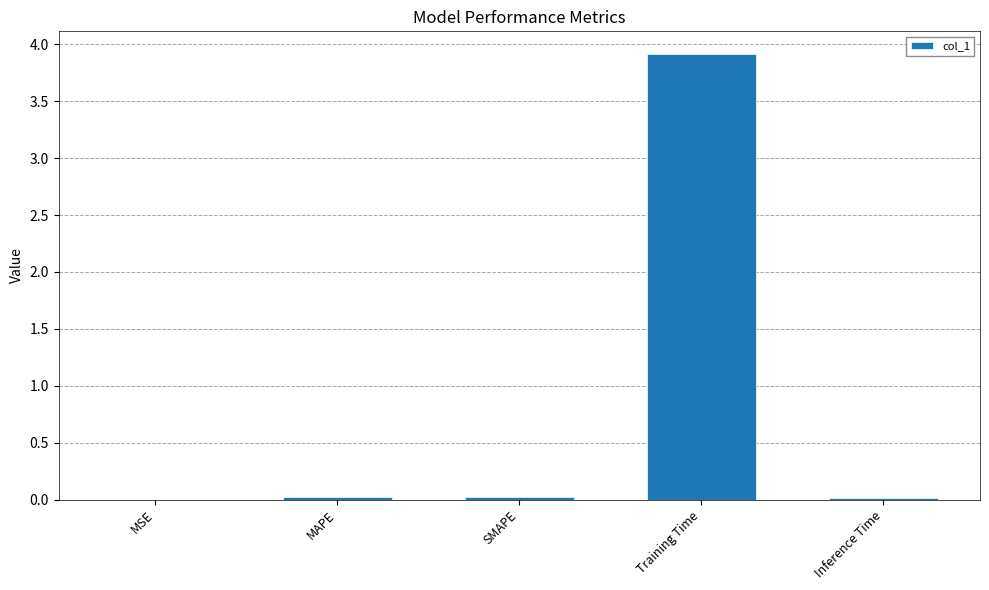

True or false: the data shows 0.0 at MSE.

True